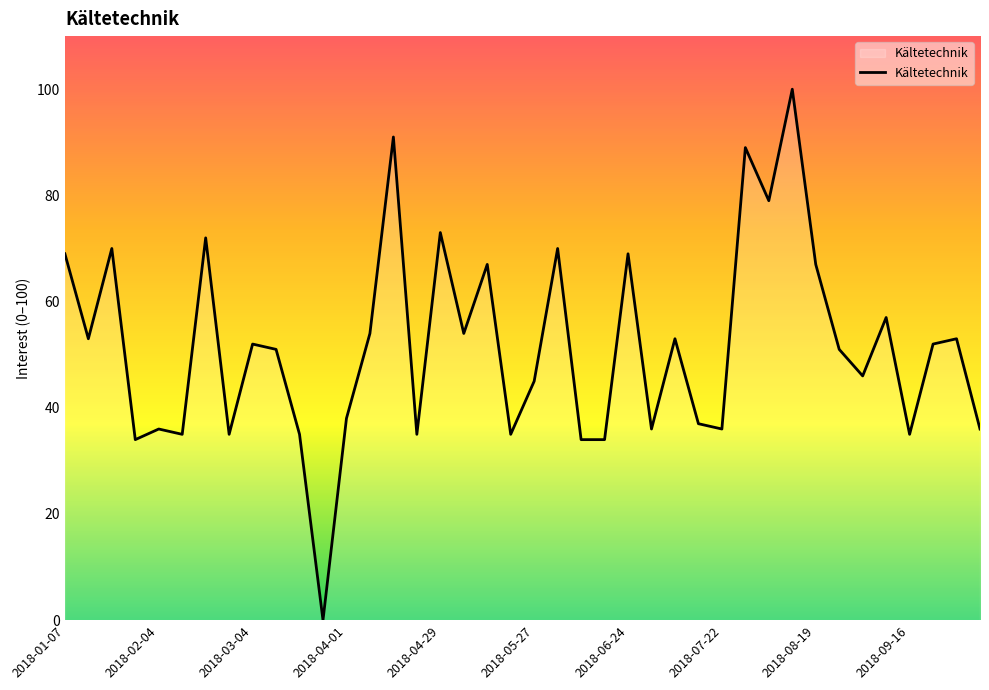

What is the maximum value shown in the chart?

100